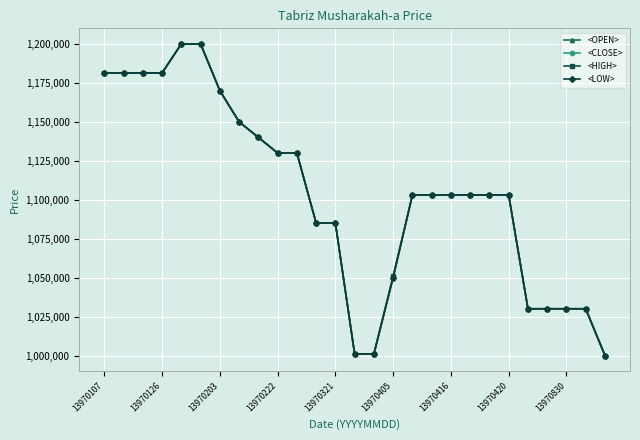

What is the average value of the <HIGH> series?

1103942